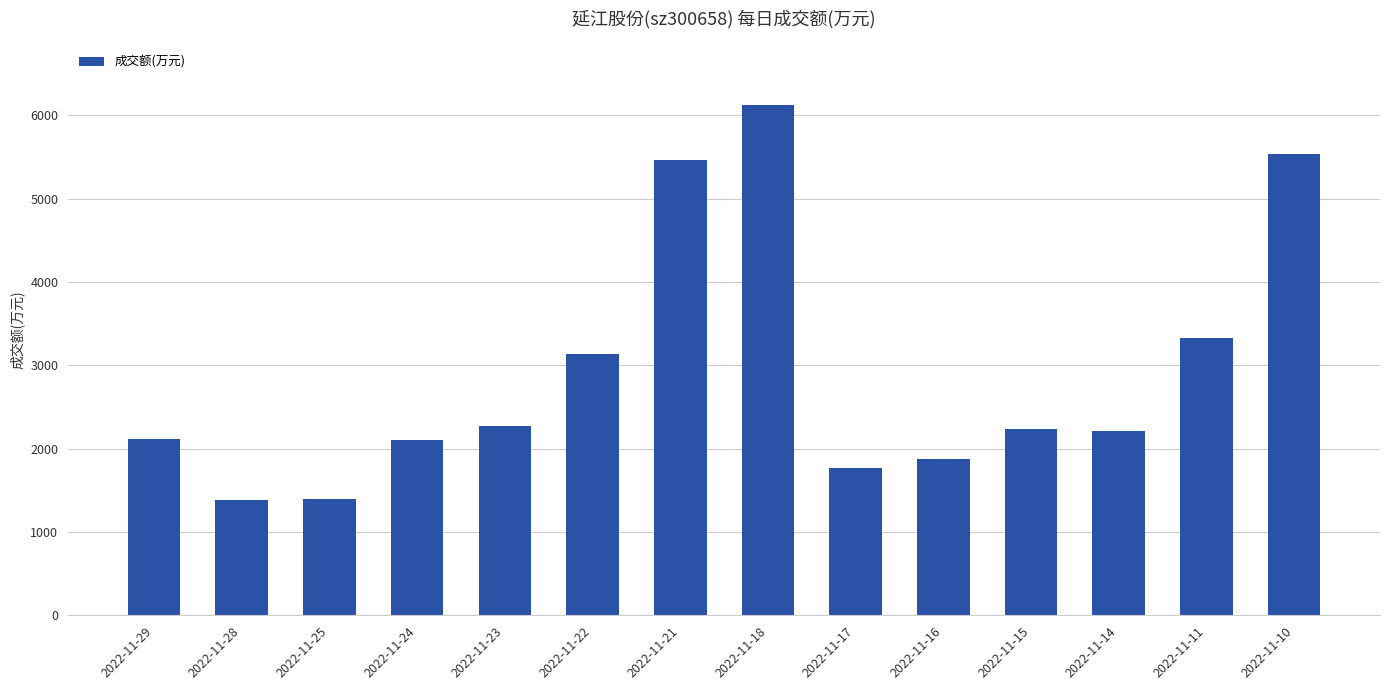

Count the number of categories in the chart.

14